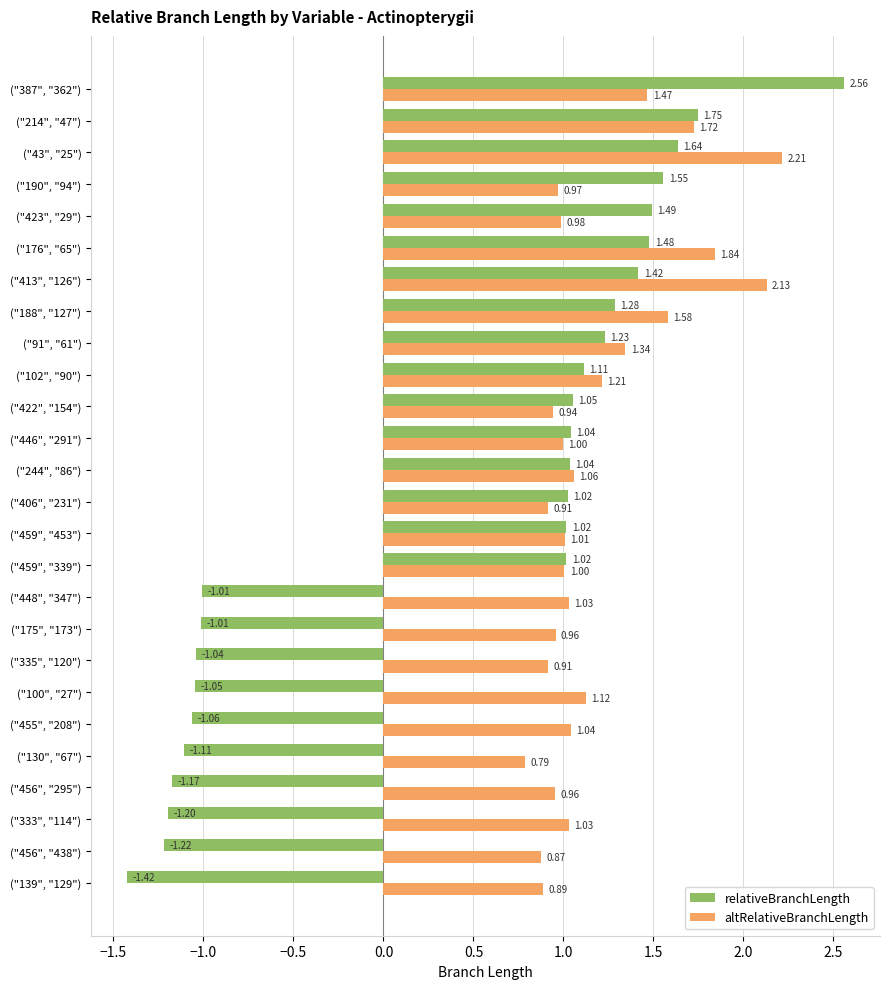

Which series has the largest total across all categories?

altRelativeBranchLength